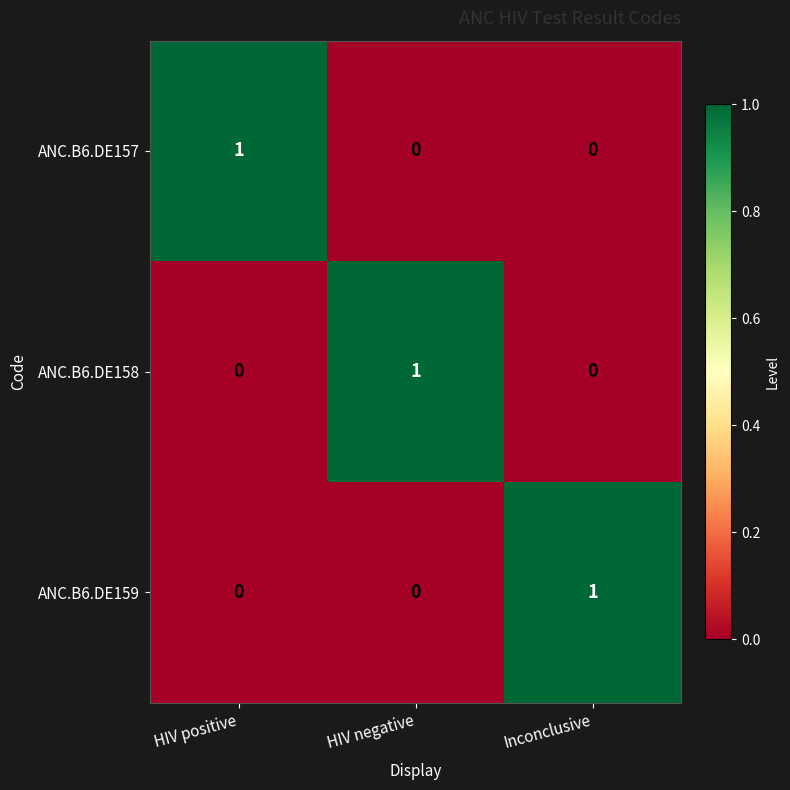

The ANC.B6.DE159 series shows 2 at Inconclusive. True or false?

False